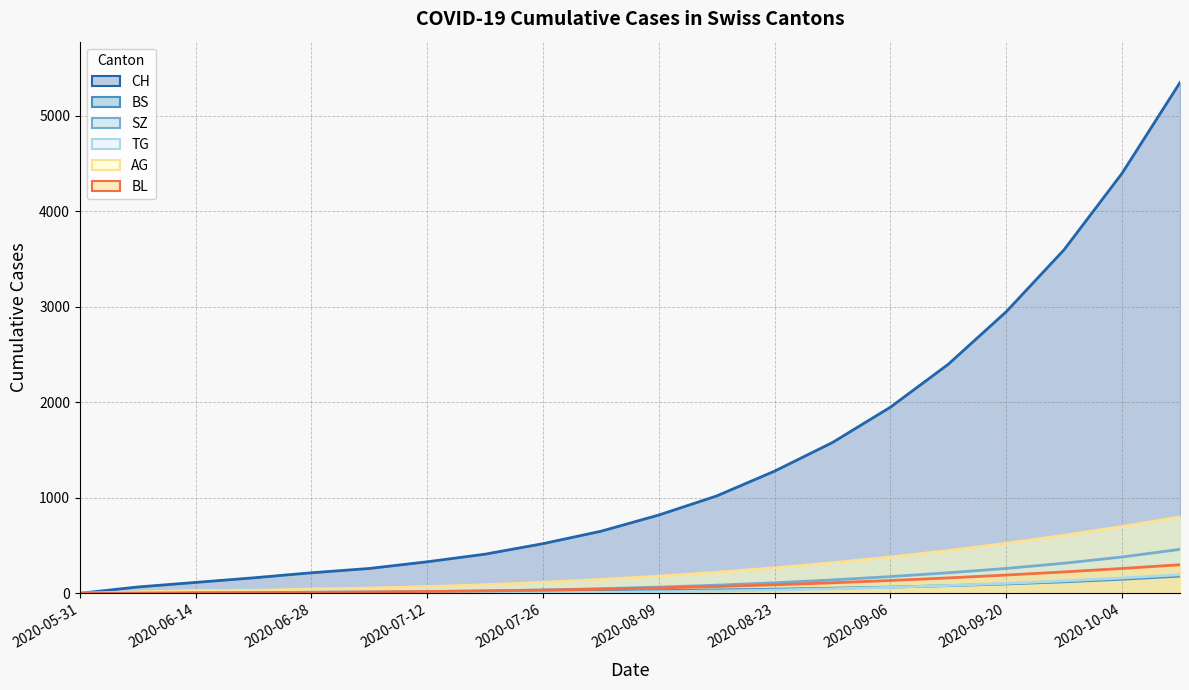

The value of BL at 2020-10-11 is 473. True or false?

False